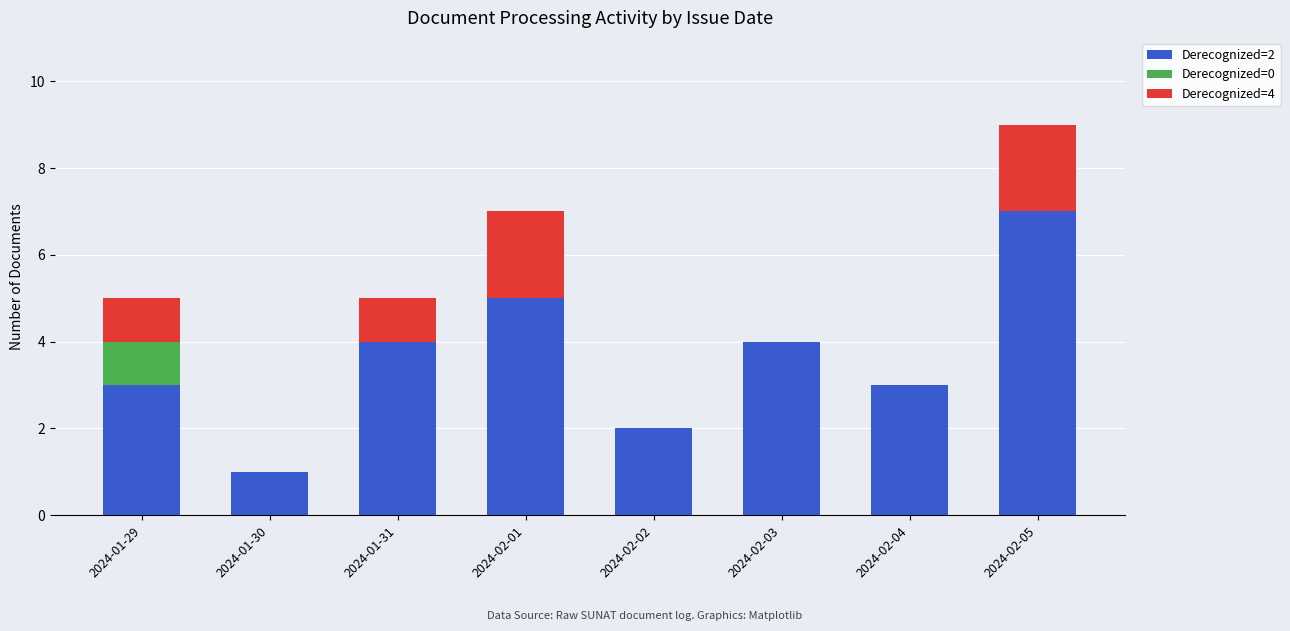

Does the chart contain stacked bars?

Yes